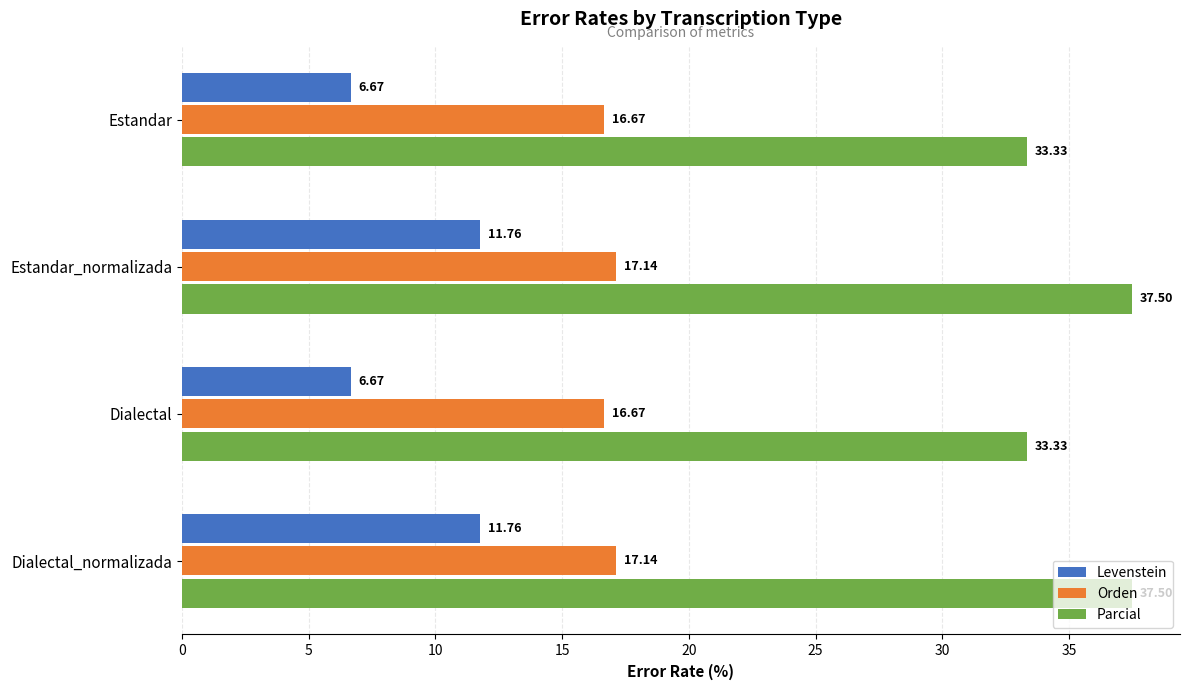

What is the greatest value displayed?

37.5